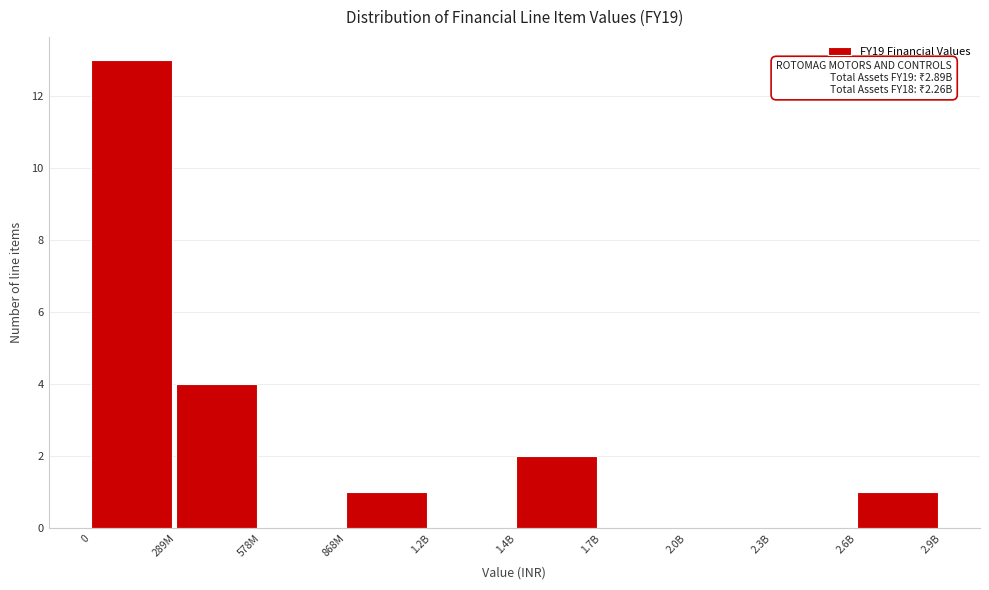

Reading right to left, transcribe all the data shown in this chart.

2.6B=1	2.3B=0	2.0B=0	1.7B=0	1.4B=2	1.2B=0	868M=1	578M=0	289M=4	0=13